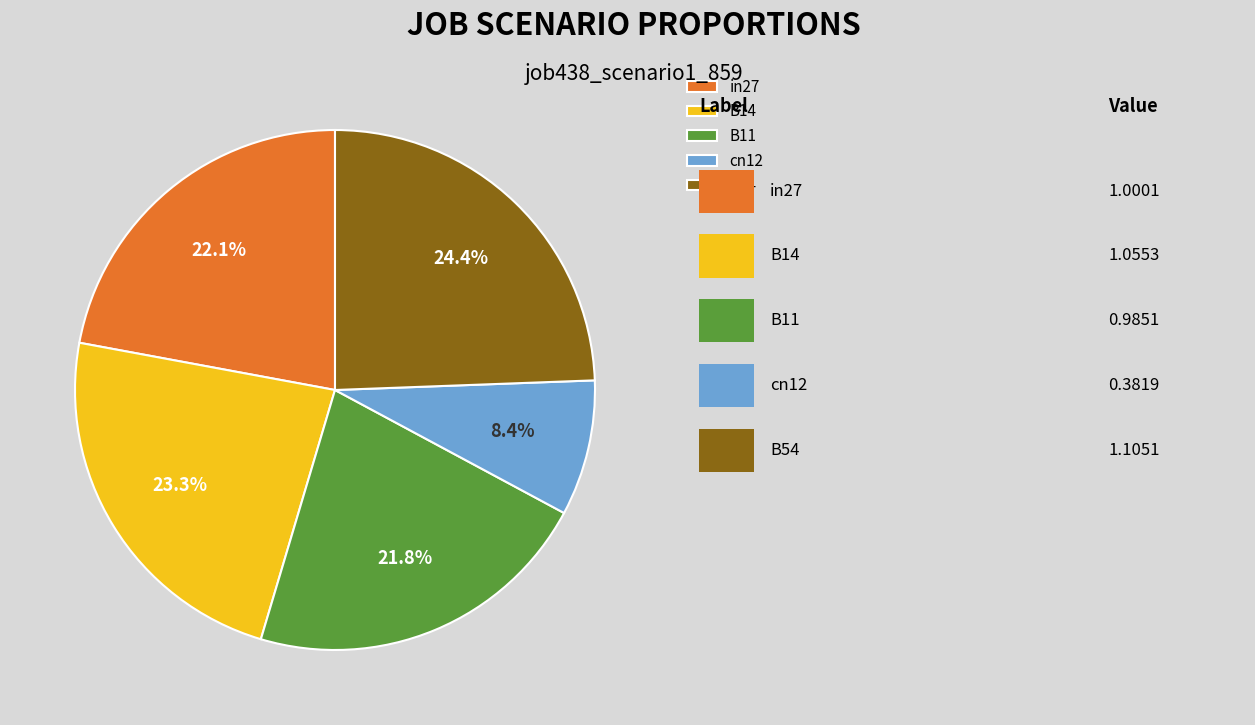

Between B54 and cn12, which is larger?

B54